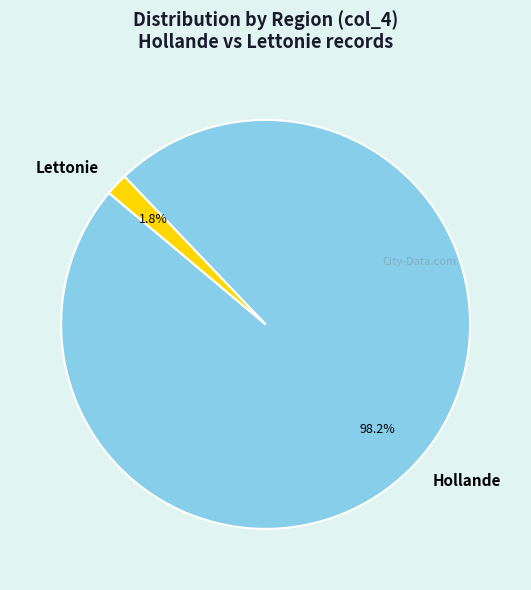

Is it true that Hollande is 15% of the pie?

False